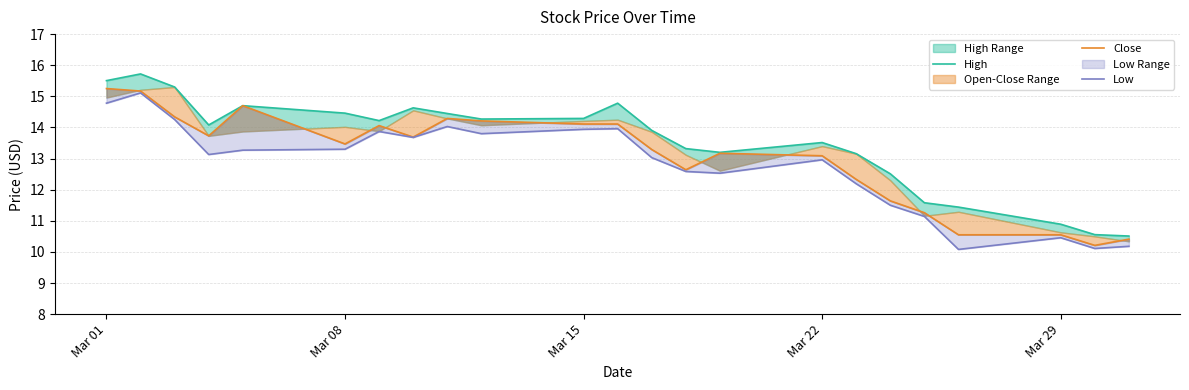

What is the difference between the maximum and minimum values in the Close series?

5.0